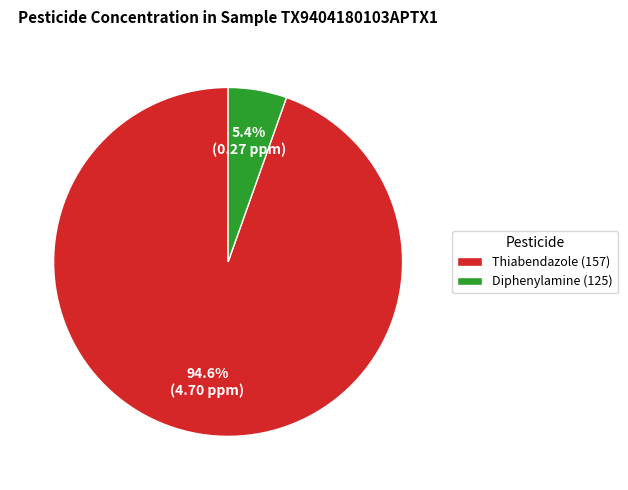

Does Diphenylamine (125) account for over 50% of the chart?

No